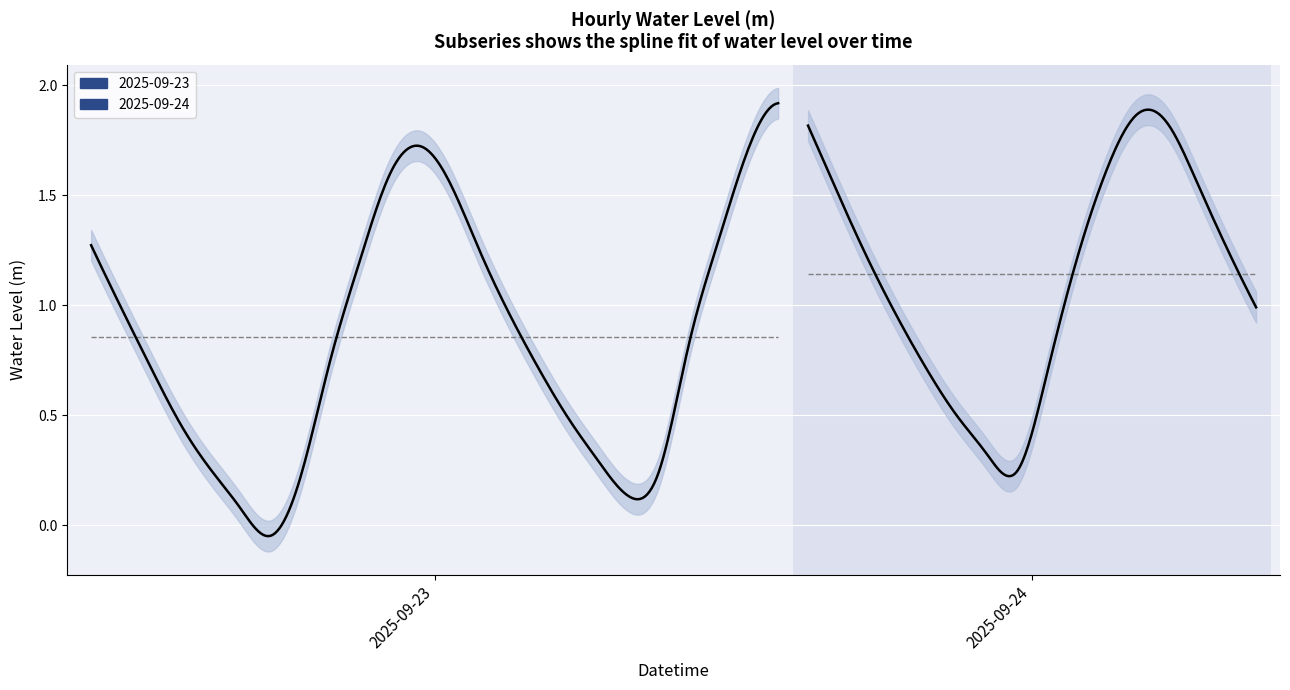

Which has a higher value, 2025-09-23 21:00 or 2025-09-24 13:00?

2025-09-24 13:00